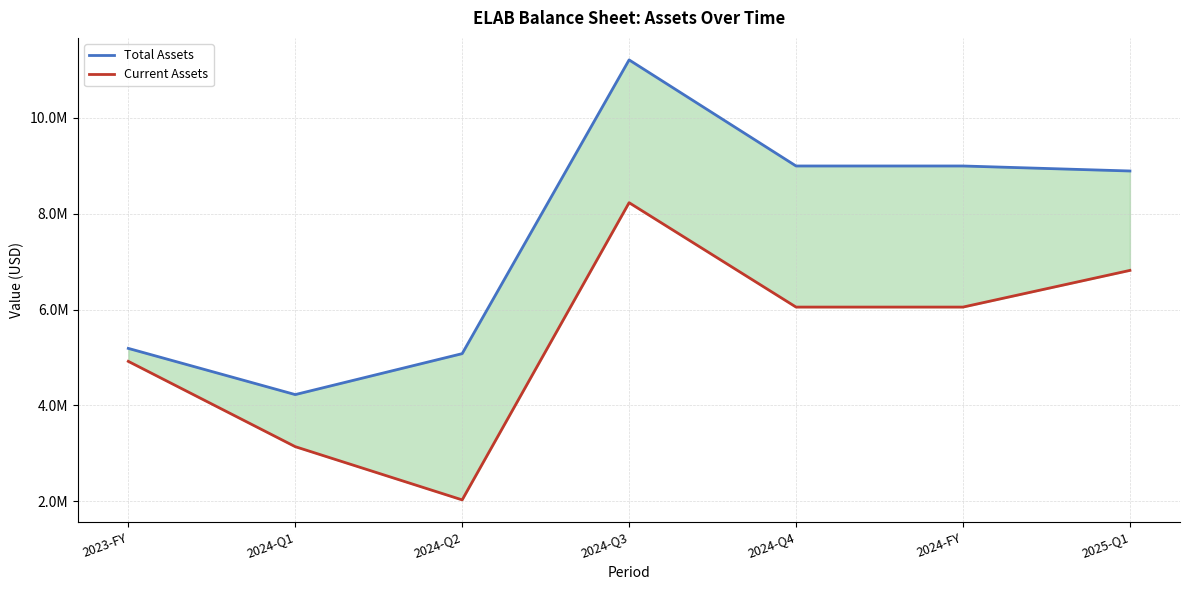

The Total Assets series shows 12556730 at 2024-Q4. True or false?

False